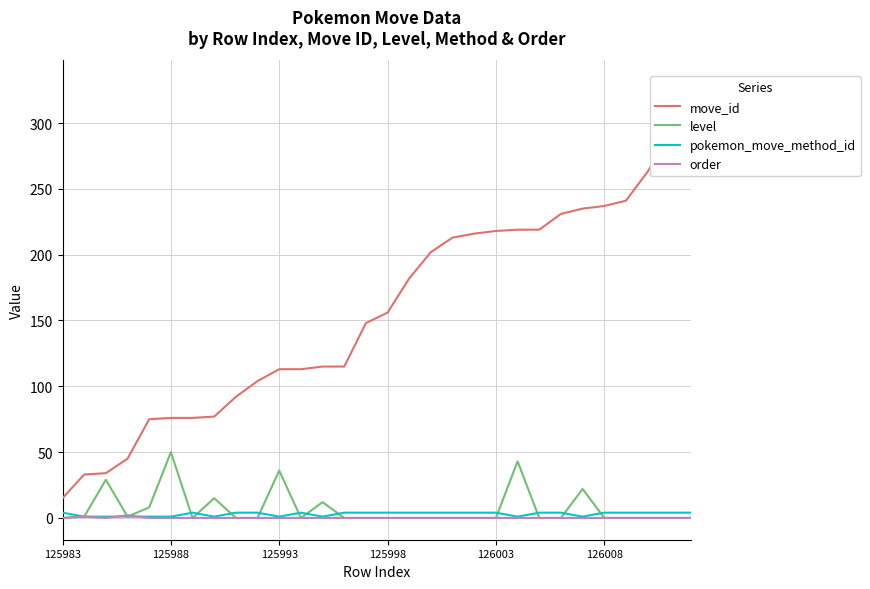

True or false: pokemon_move_method_id has a value of 1 at 125988.

True